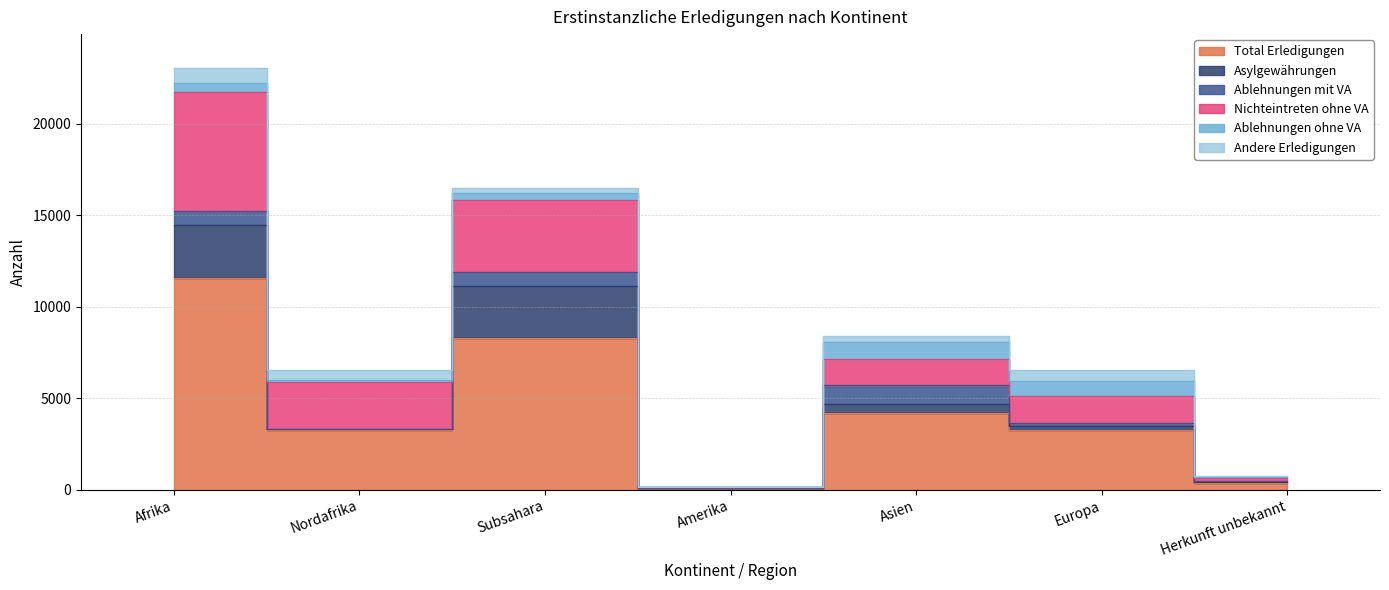

What are all the series names shown in the legend?

Total Erledigungen, Asylgewährungen, Ablehnungen mit VA, Nichteintreten ohne VA, Ablehnungen ohne VA, Andere Erledigungen